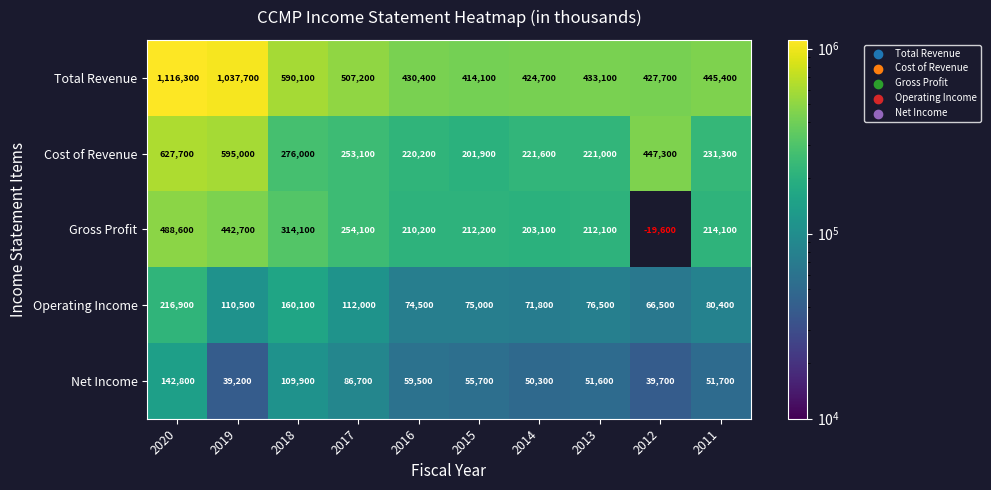

Rank the categories by Total Revenue value from lowest to highest.

2015, 2014, 2012, 2016, 2013, 2011, 2017, 2018, 2019, 2020